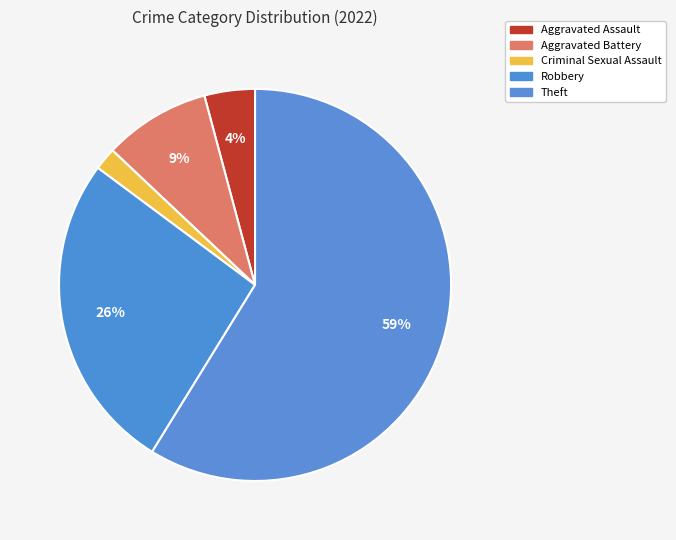

What is the ratio of the value at Criminal Sexual Assault to the value at Aggravated Battery?

0.2